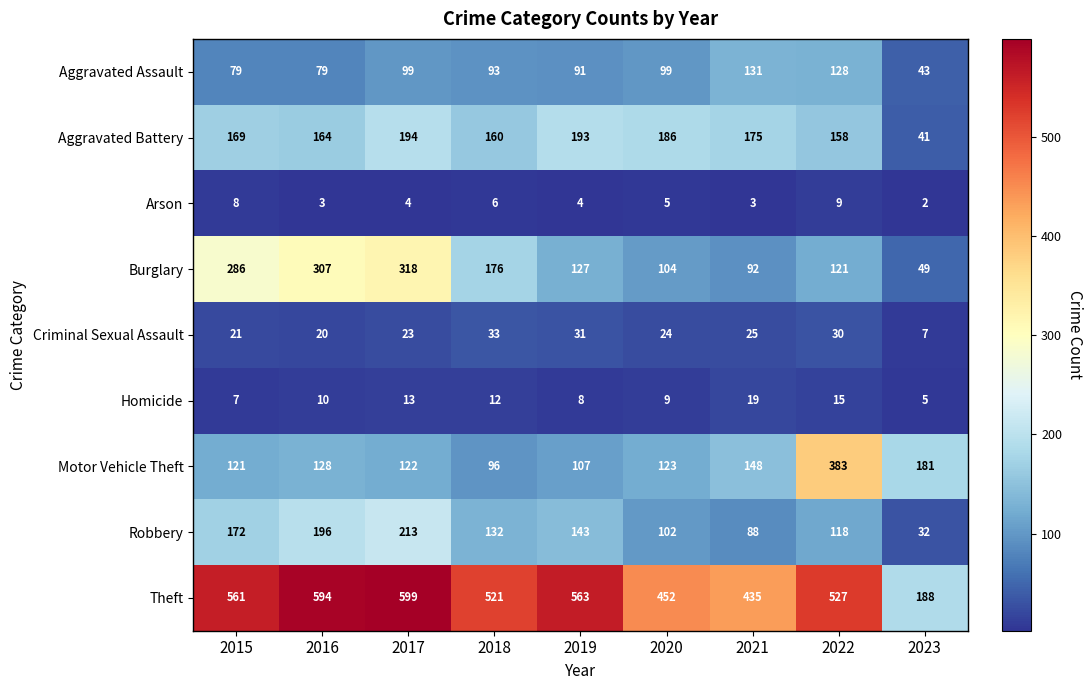

At how many categories does at least one series exceed 440?

7